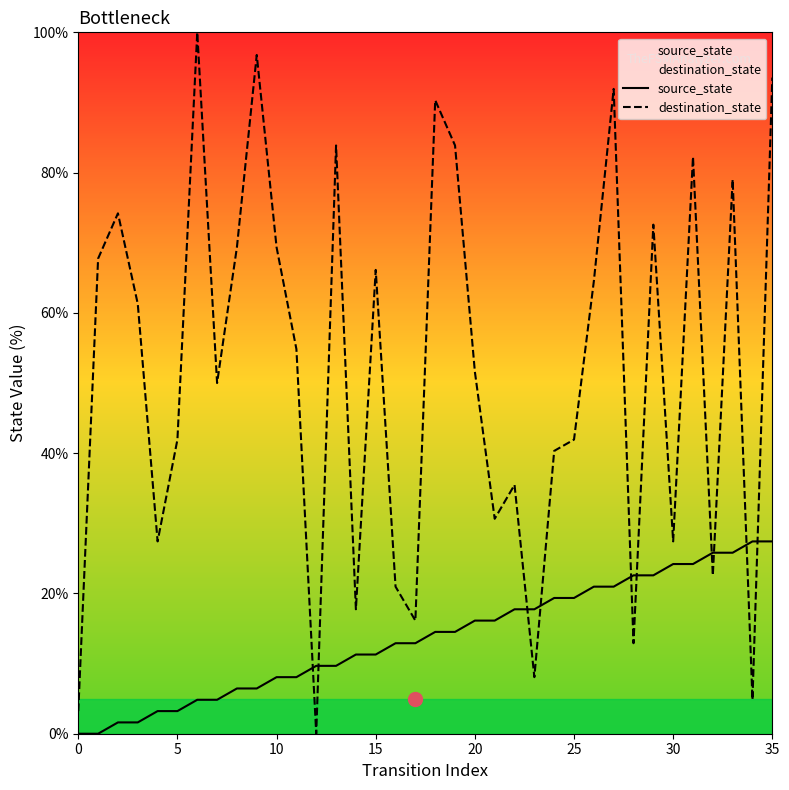

What is the spread (max minus min) of values at 30?

3.2